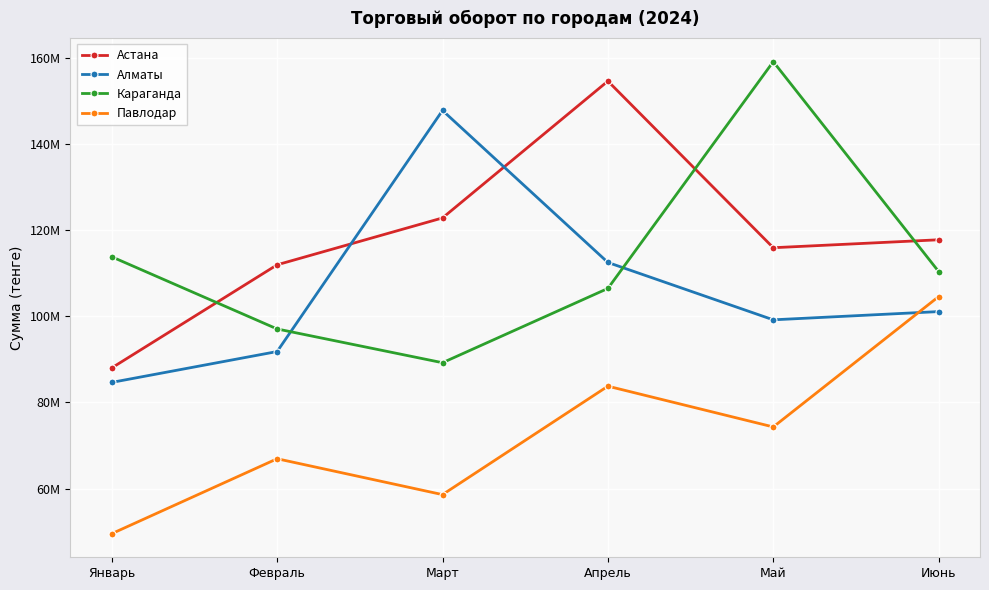

How many values in the Астана series are below 117733594?

3